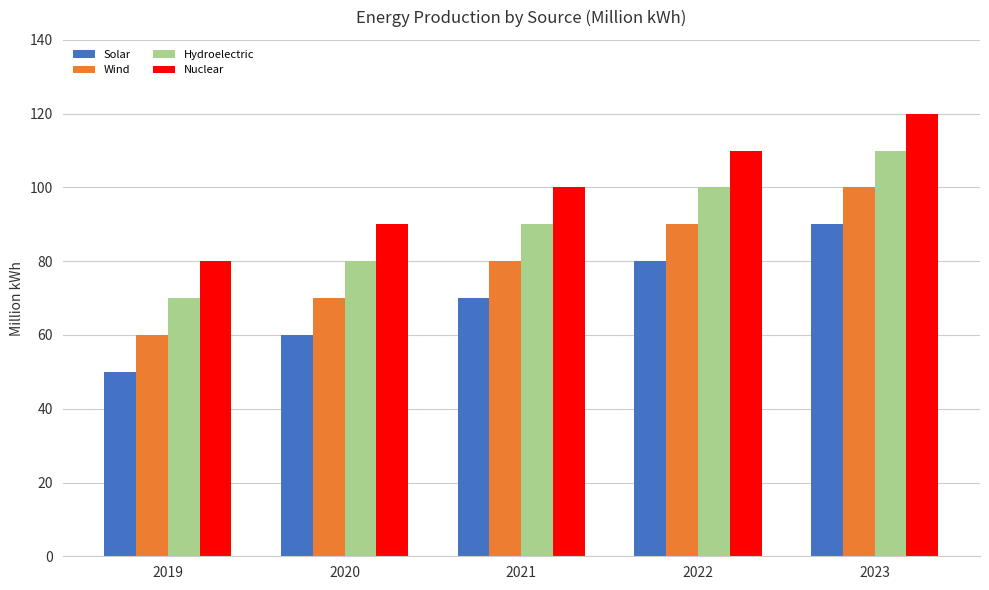

At which category does the chart reach its peak across all series?

2023